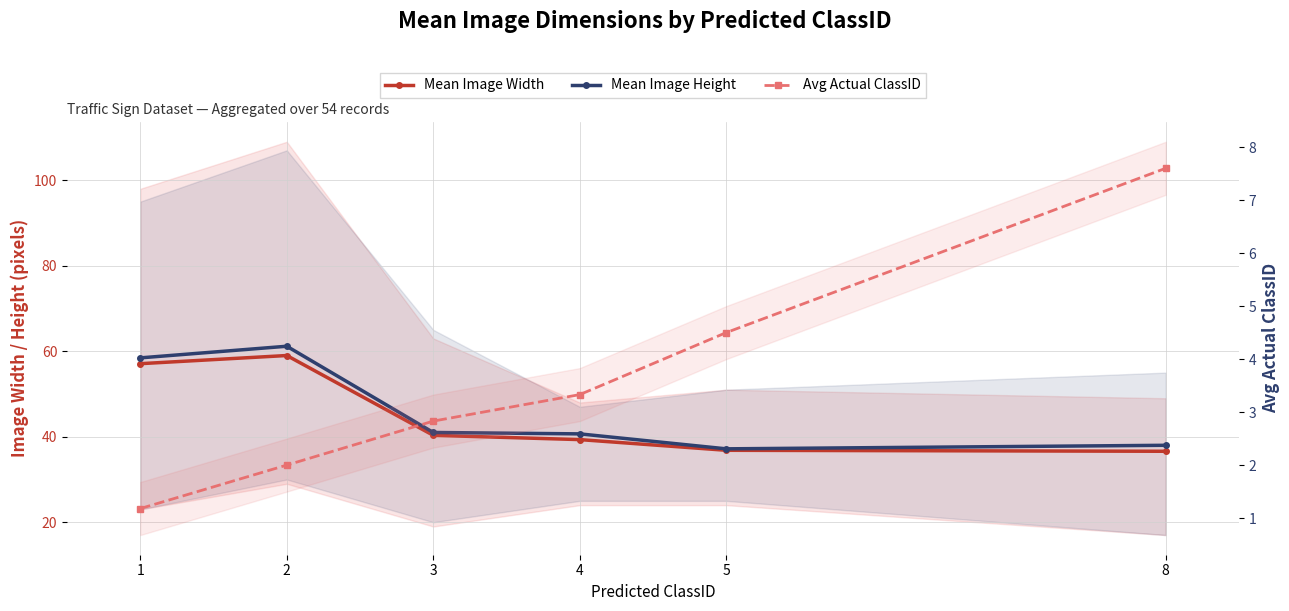

Which series has the largest range (max minus min)?

Mean Image Height